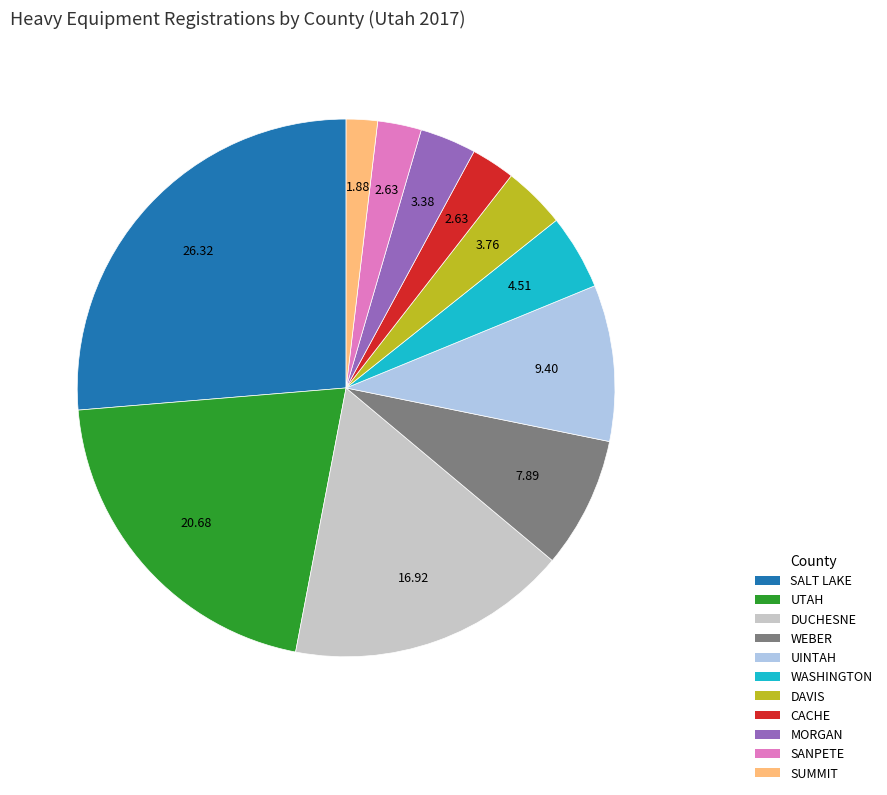

Between MORGAN and SALT LAKE, which is larger?

SALT LAKE